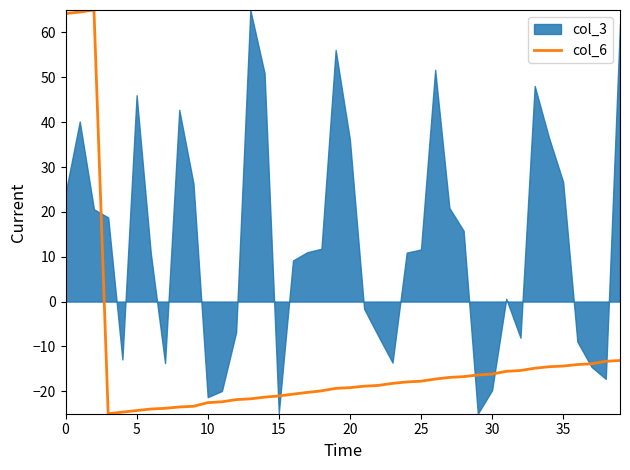

True or false: the data shows -14.0 at 36.

True